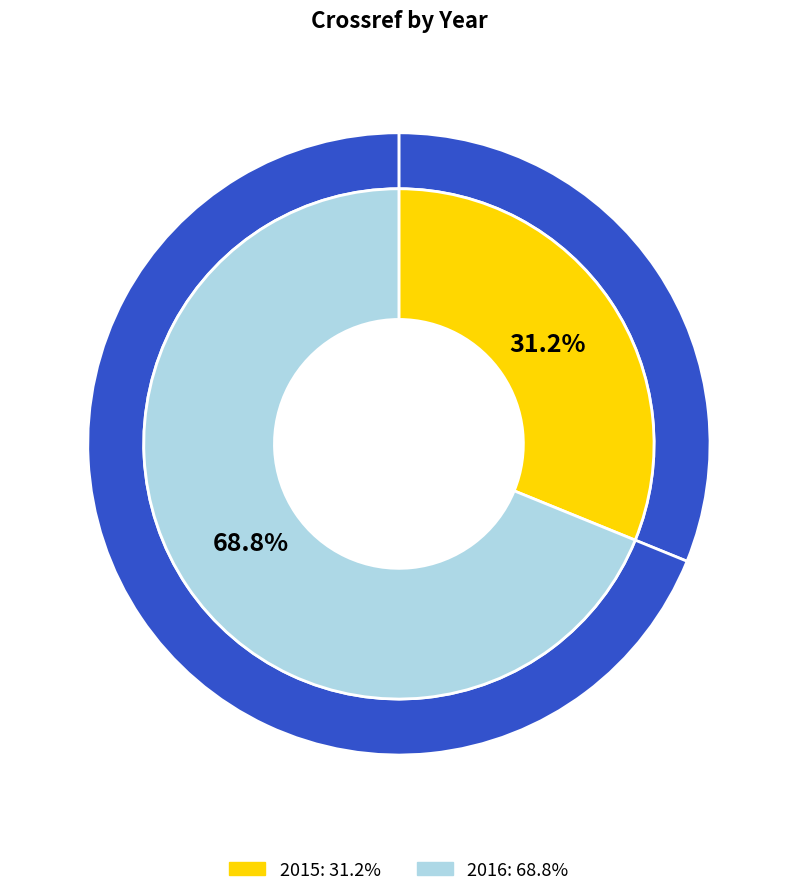

Which slice is the smallest?

2015